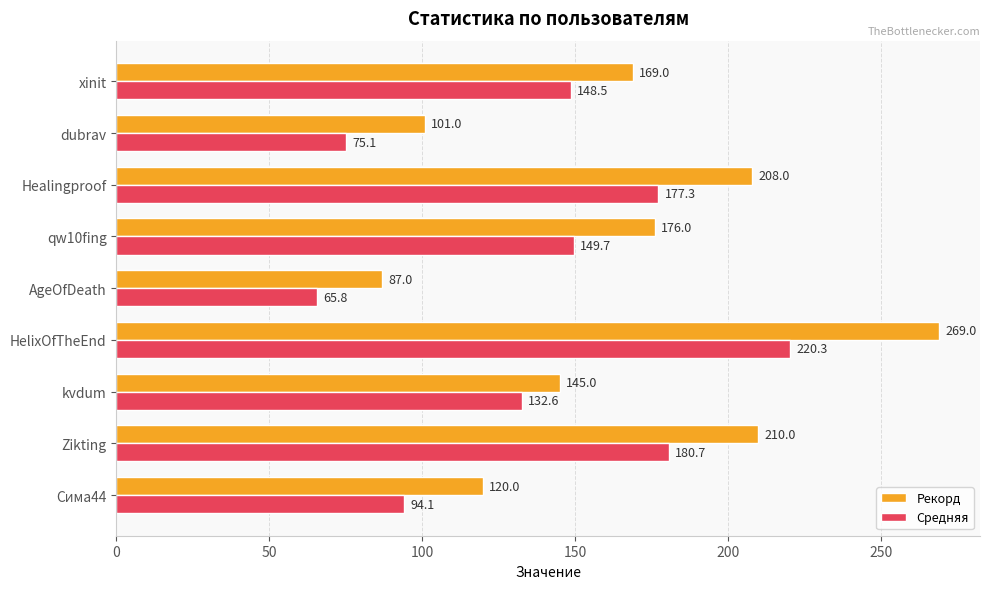

Is the value of Средняя at HelixOfTheEnd greater than the value of Рекорд at xinit?

Yes